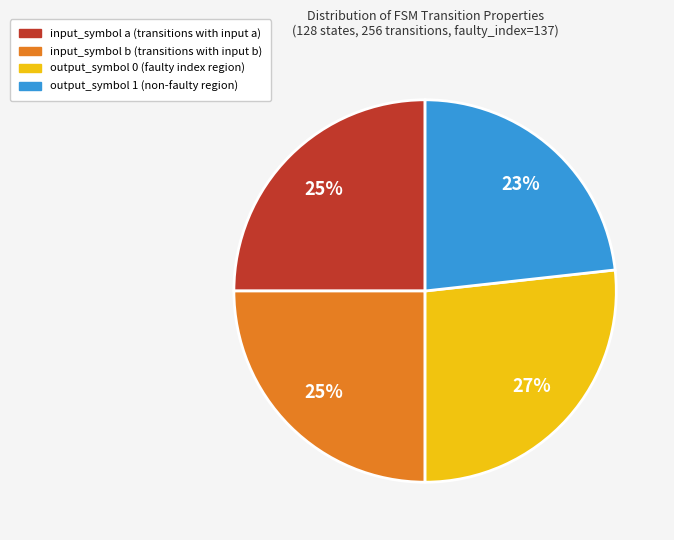

To the nearest percent, what is the average slice percentage?

25%